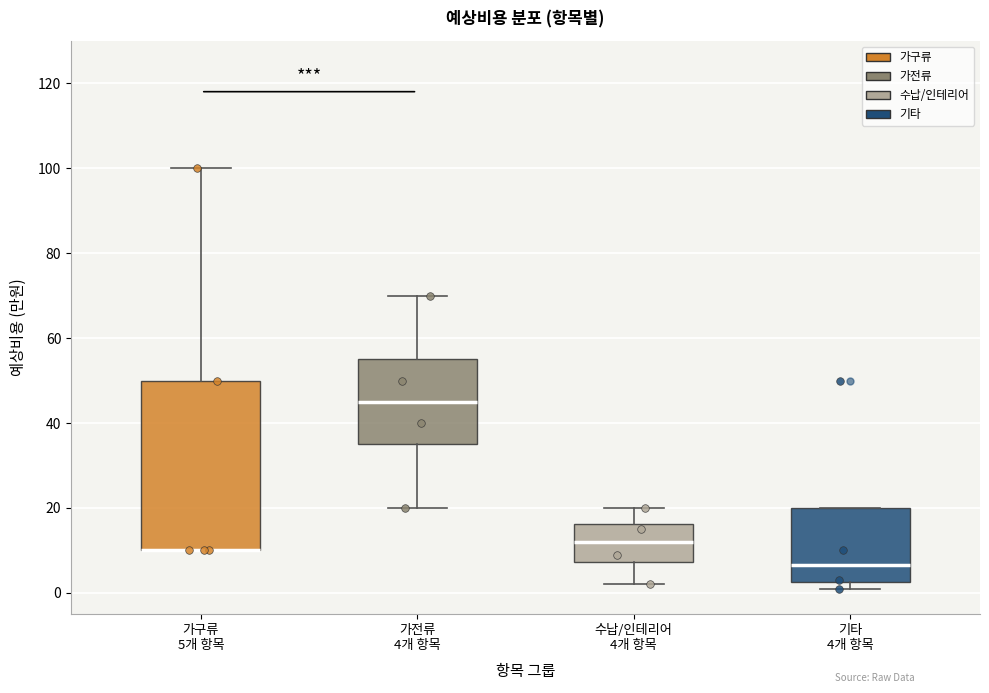

Which box is the tallest, from its lower edge to its upper edge?

가구류 5개 항목